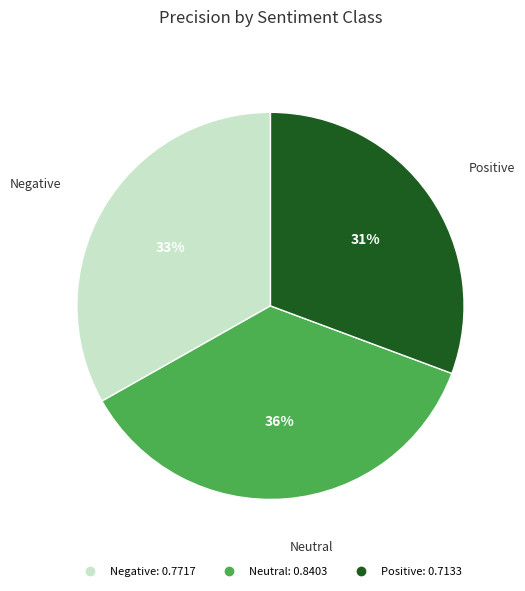

Which category has the smallest portion of the pie?

Positive